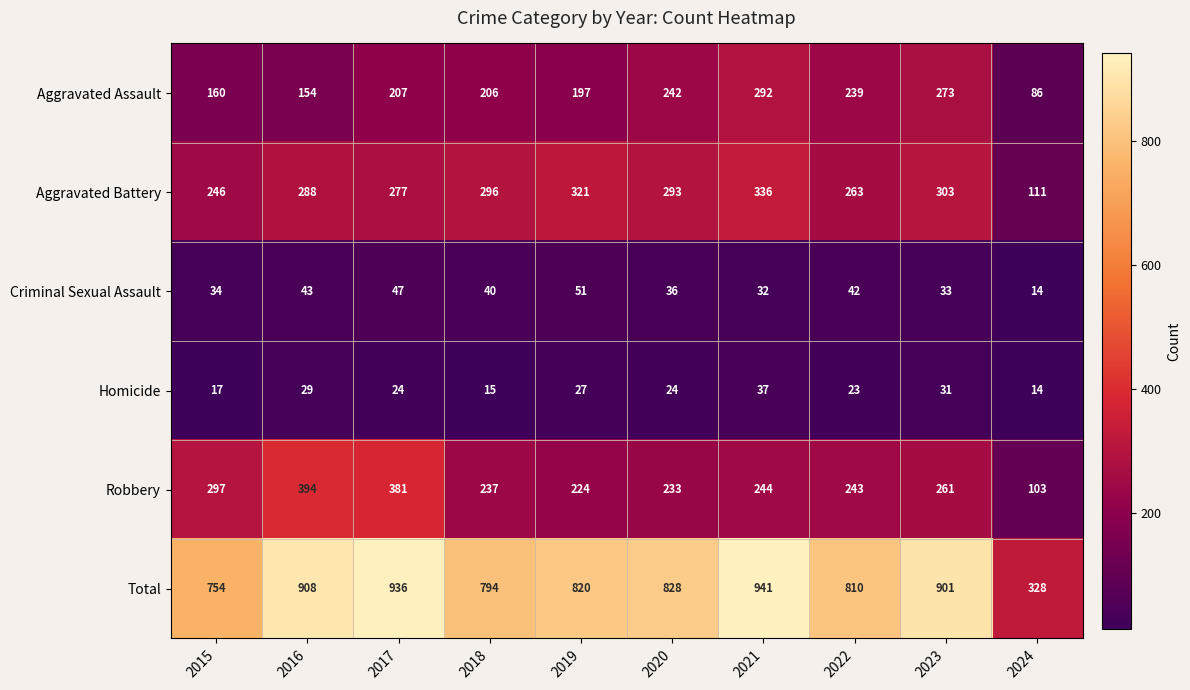

What is the average value of the Criminal Sexual Assault series?

37